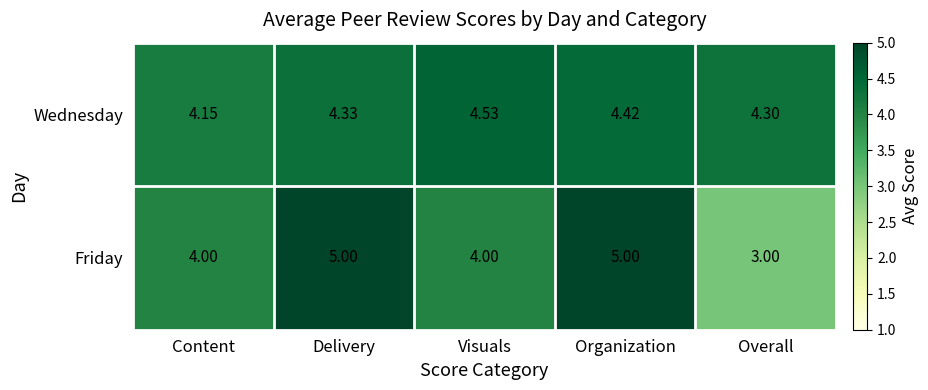

What is the minimum value shown in the chart?

3.0